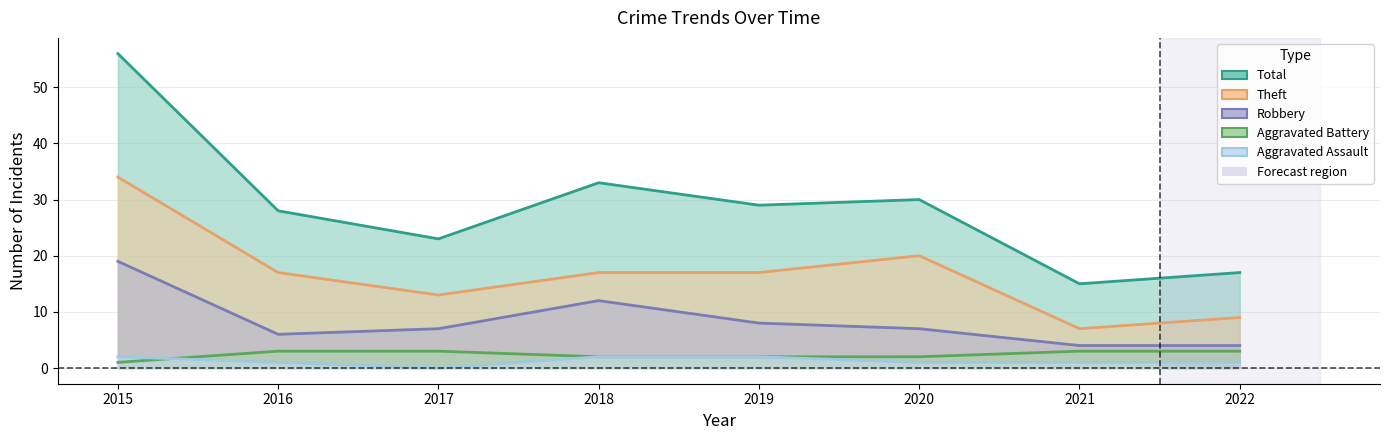

True or false: Robbery and Aggravated Battery intersect in this chart.

False